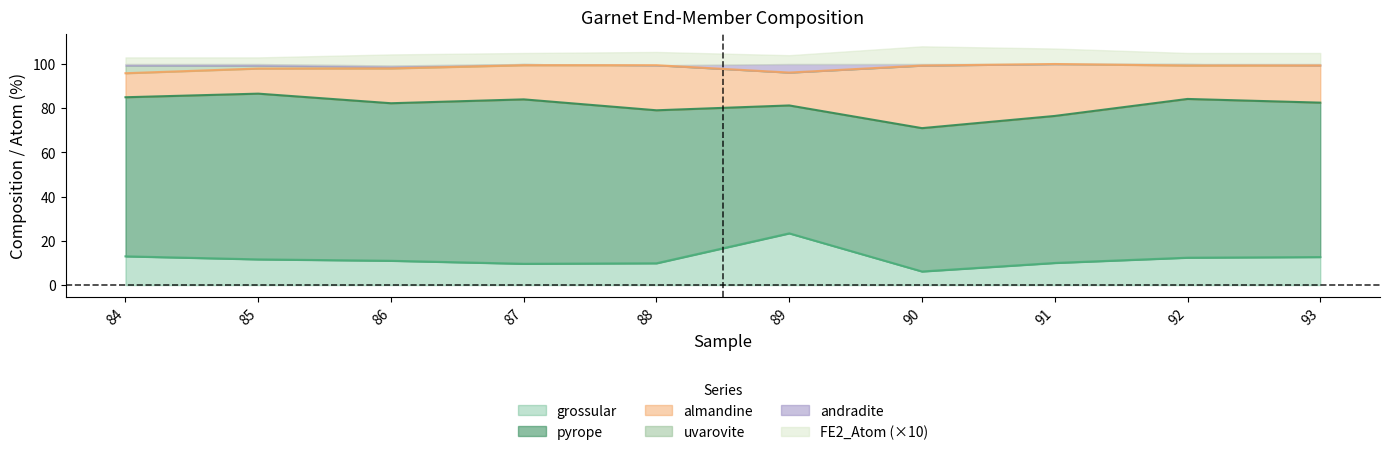

True or false: uvarovite and almandine intersect in this chart.

False